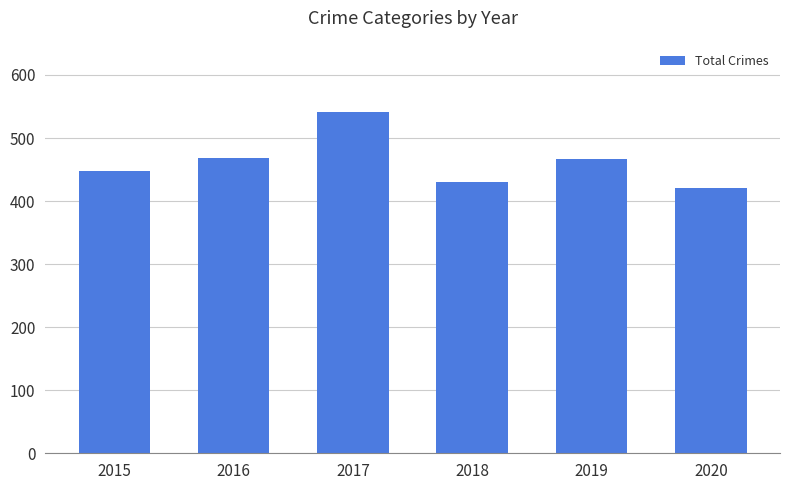

Reading left to right, list all the values displayed in this chart.

2015=448	2016=469	2017=542	2018=430	2019=466	2020=420